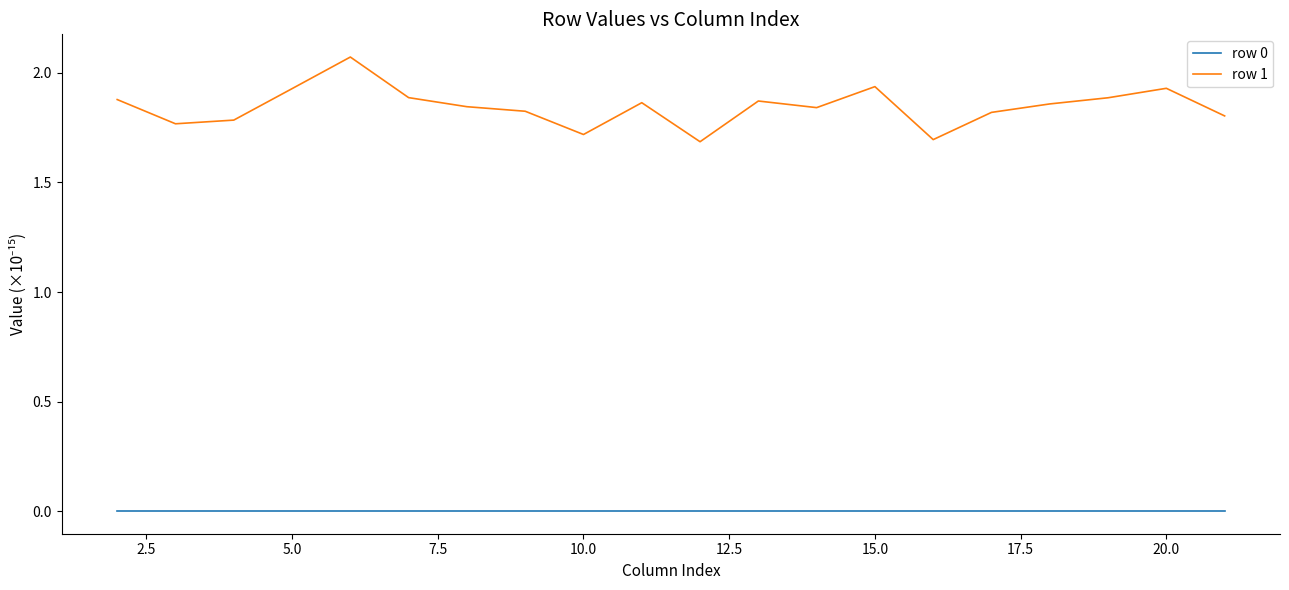

List the series in order of their peak value, highest first.

row 1, row 0